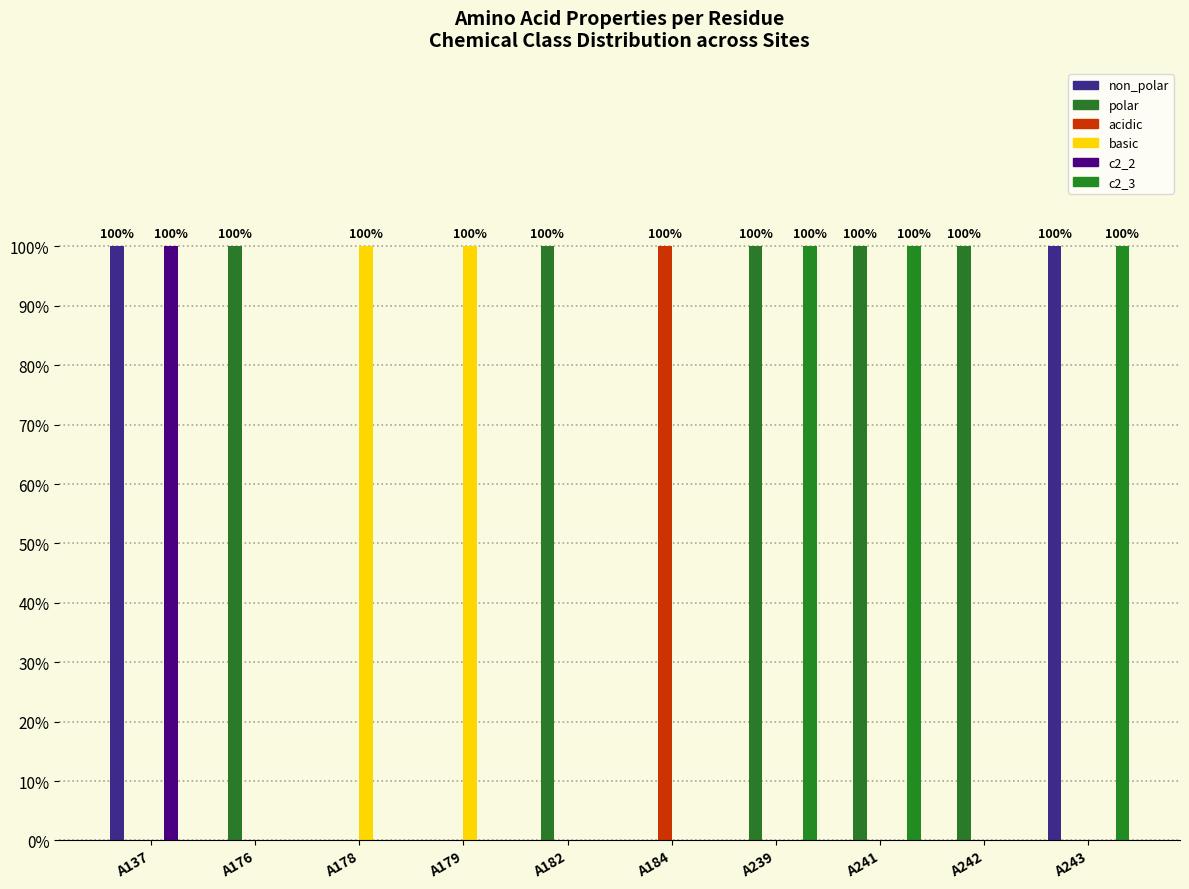

Does the chart contain stacked bars?

No